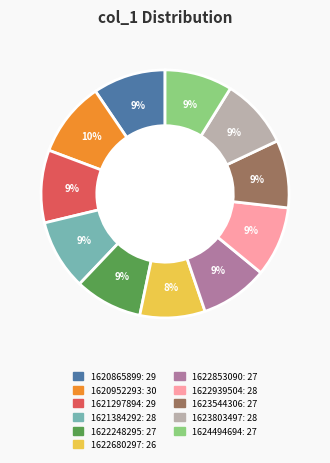

Count the number of slices in the pie.

11